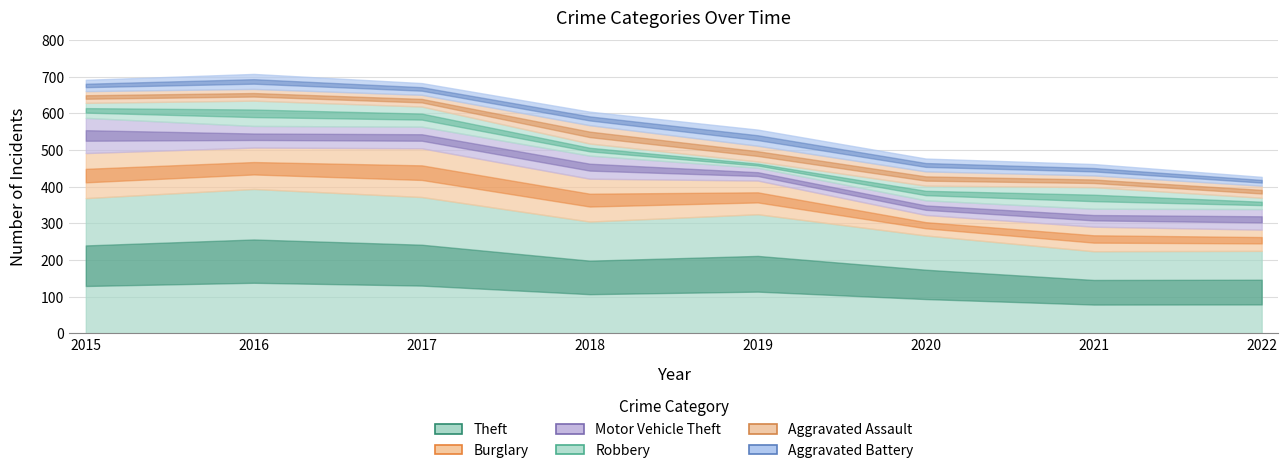

Is the value of Robbery at 2018 greater than the value of Aggravated Battery at 2015?

Yes